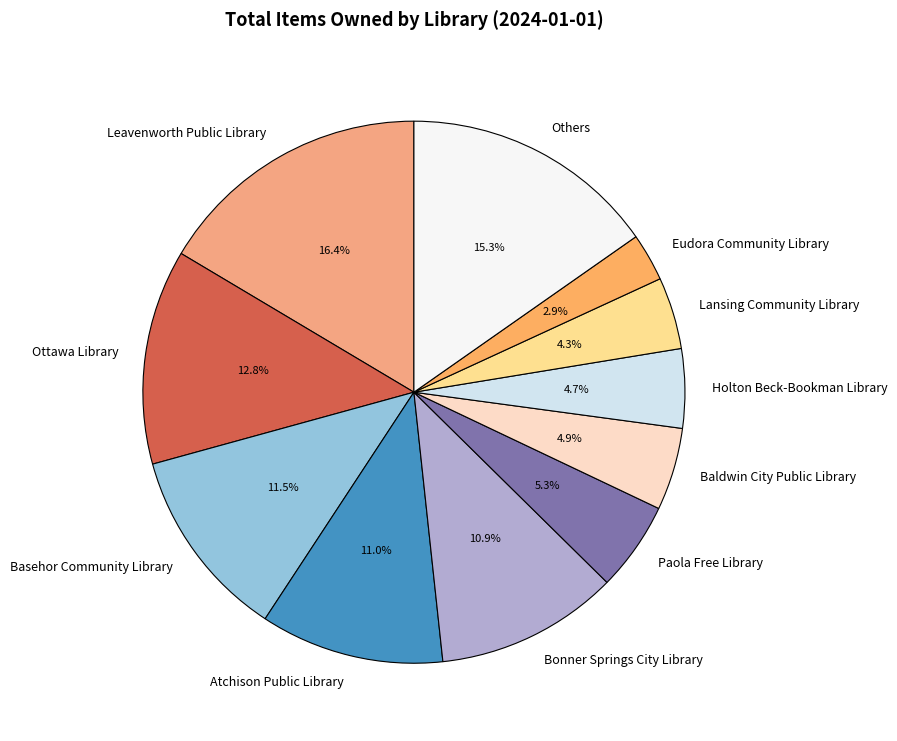

Does Others represent more than half of the total?

No